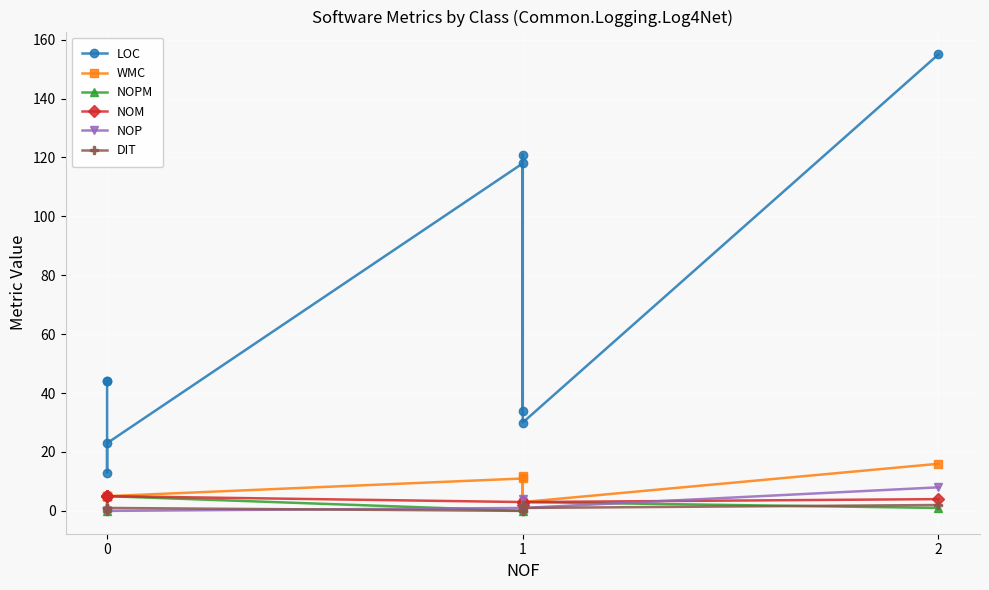

What is the difference between the maximum and minimum values in the NOPM series?

5